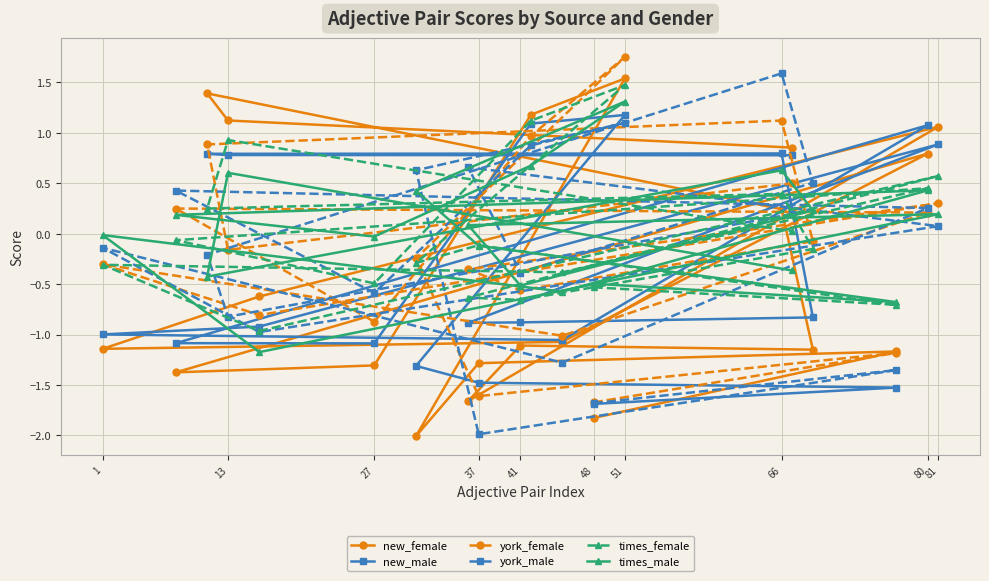

The new_male series shows 0.9 at 81. True or false?

True